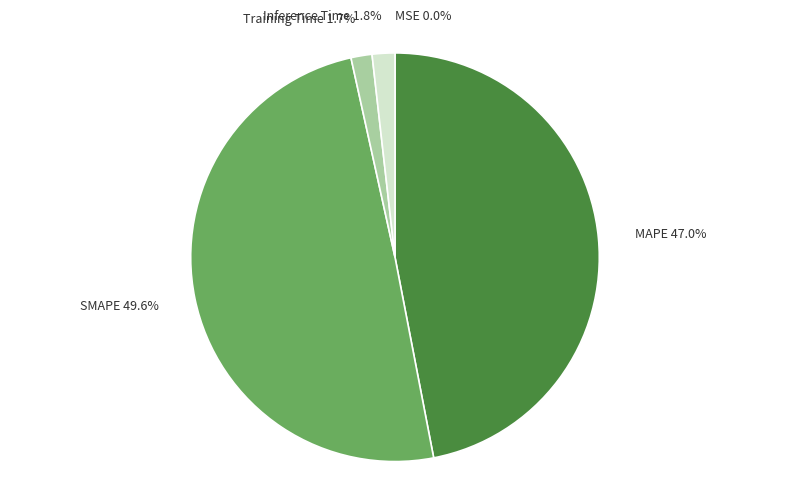

Between SMAPE and Inference Time, which is larger?

SMAPE